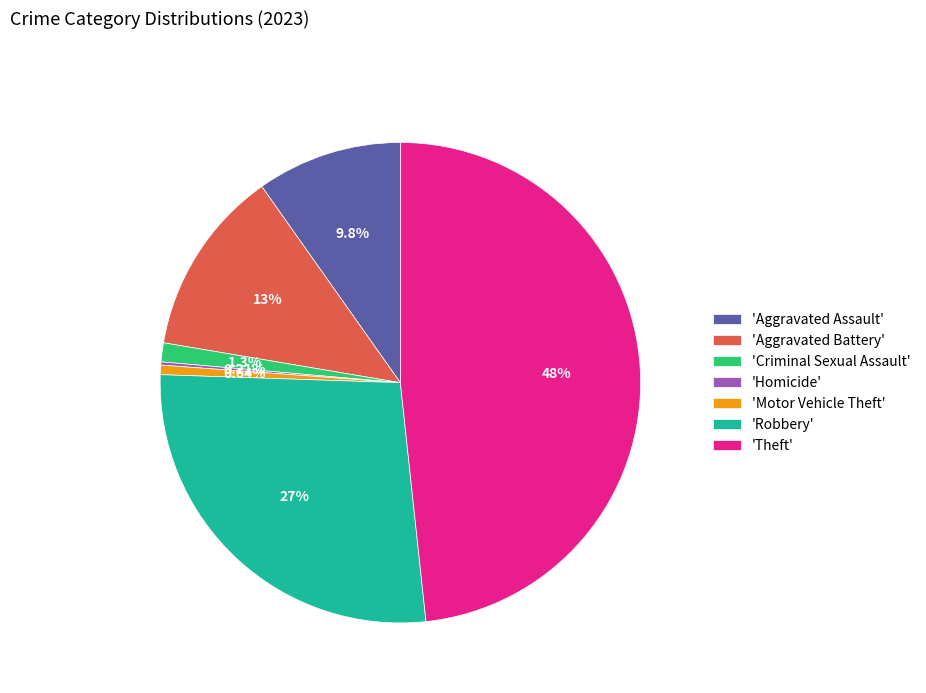

Is 'Motor Vehicle Theft' the majority of the pie?

No